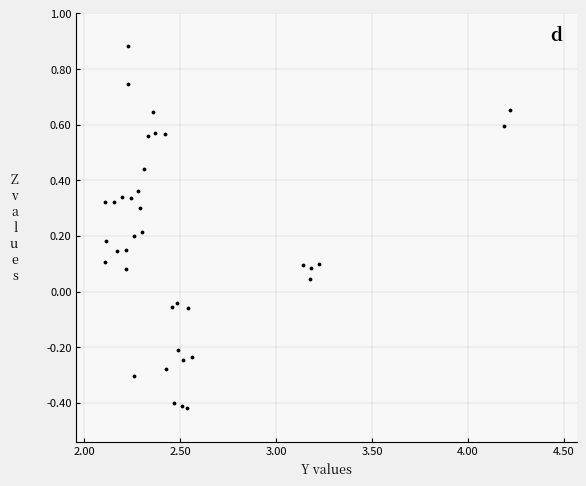

What is the range of Y values (max minus min)?

1.3